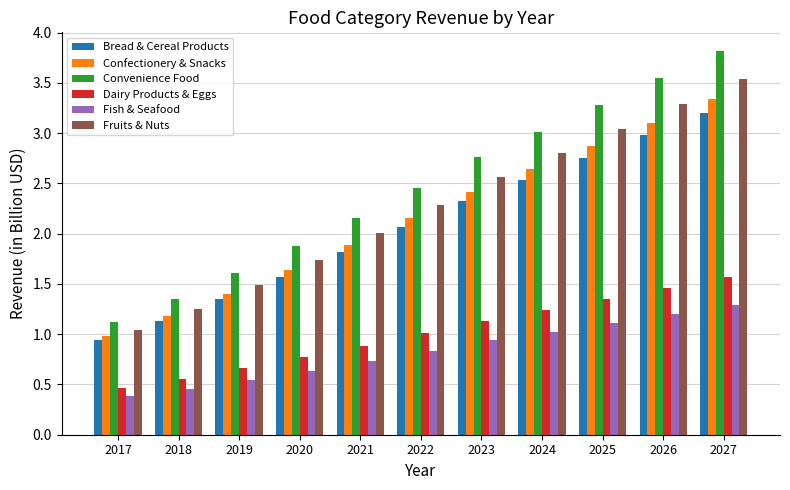

True or false: Bread & Cereal Products has a value of 3.2 at 2027.

True